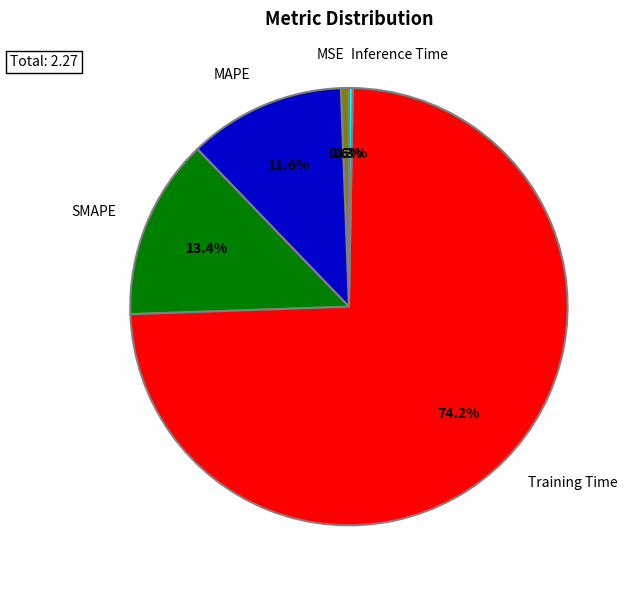

Does Training Time represent more than half of the total?

Yes